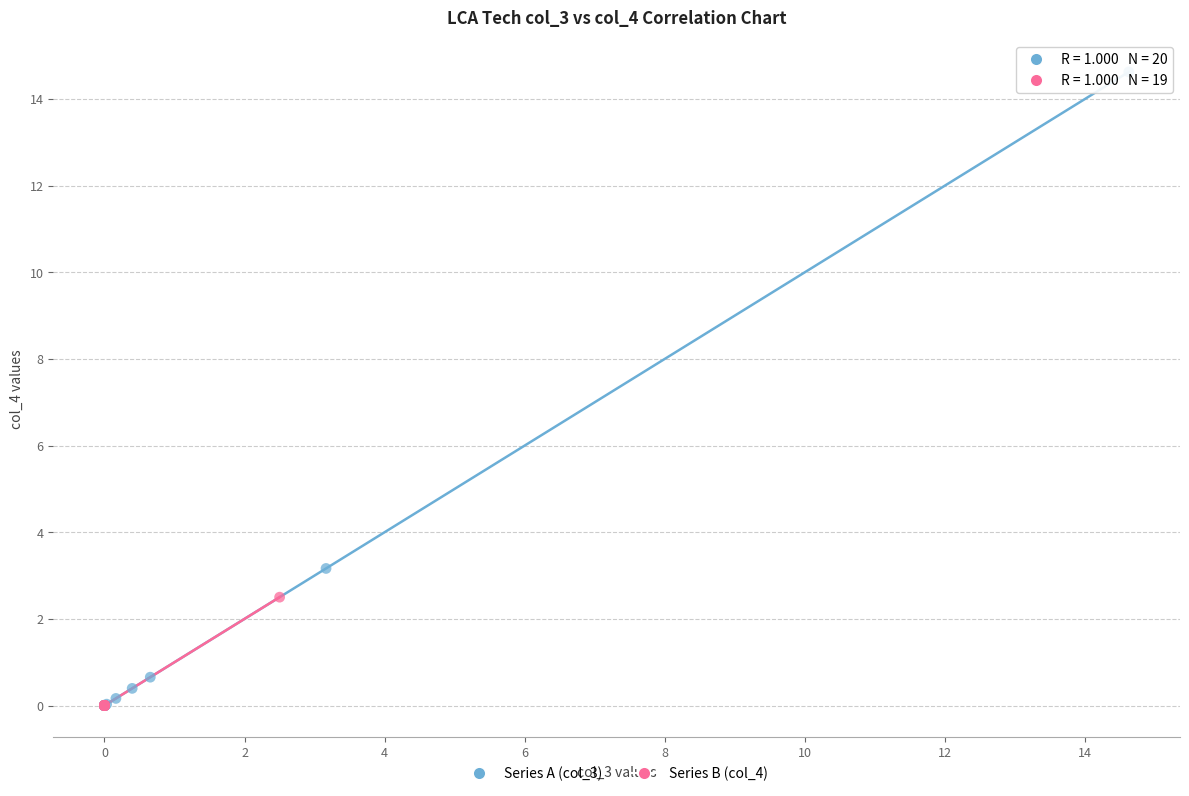

Which series has the largest Y range (max minus min)?

Series A (col_3)